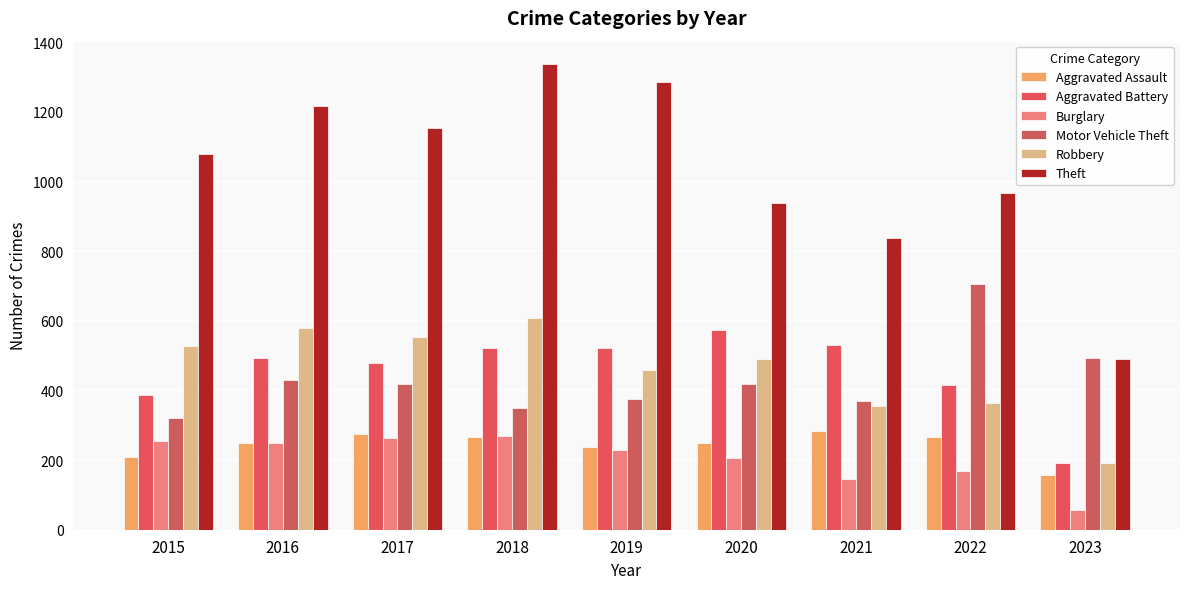

The Burglary series shows 425 at 2015. True or false?

False